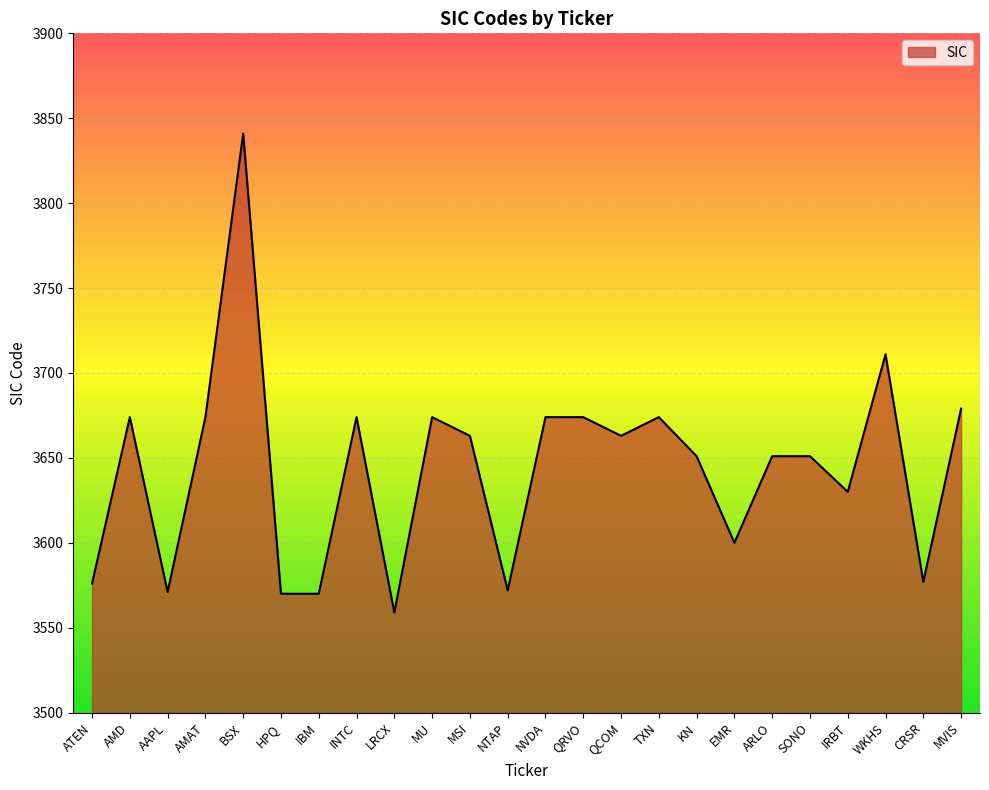

What position from the left is IRBT?

21